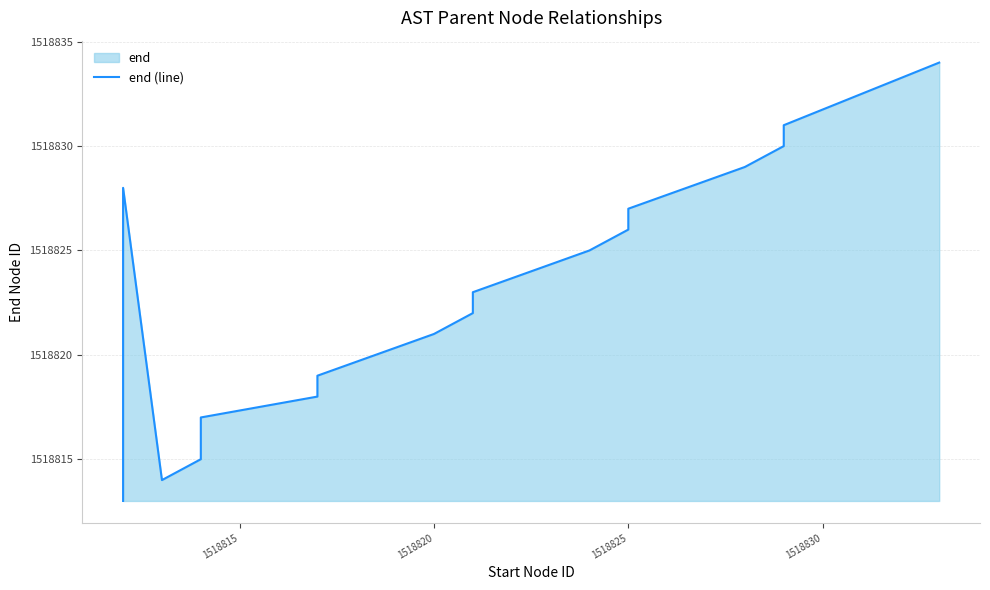

What is the greatest value displayed?

1518834